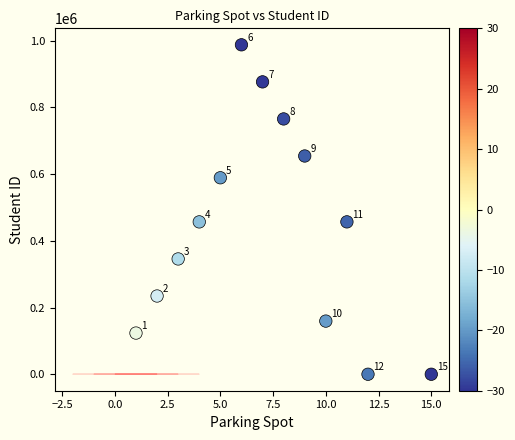

What Y value in the scatter plot is closest to 493827?

456852